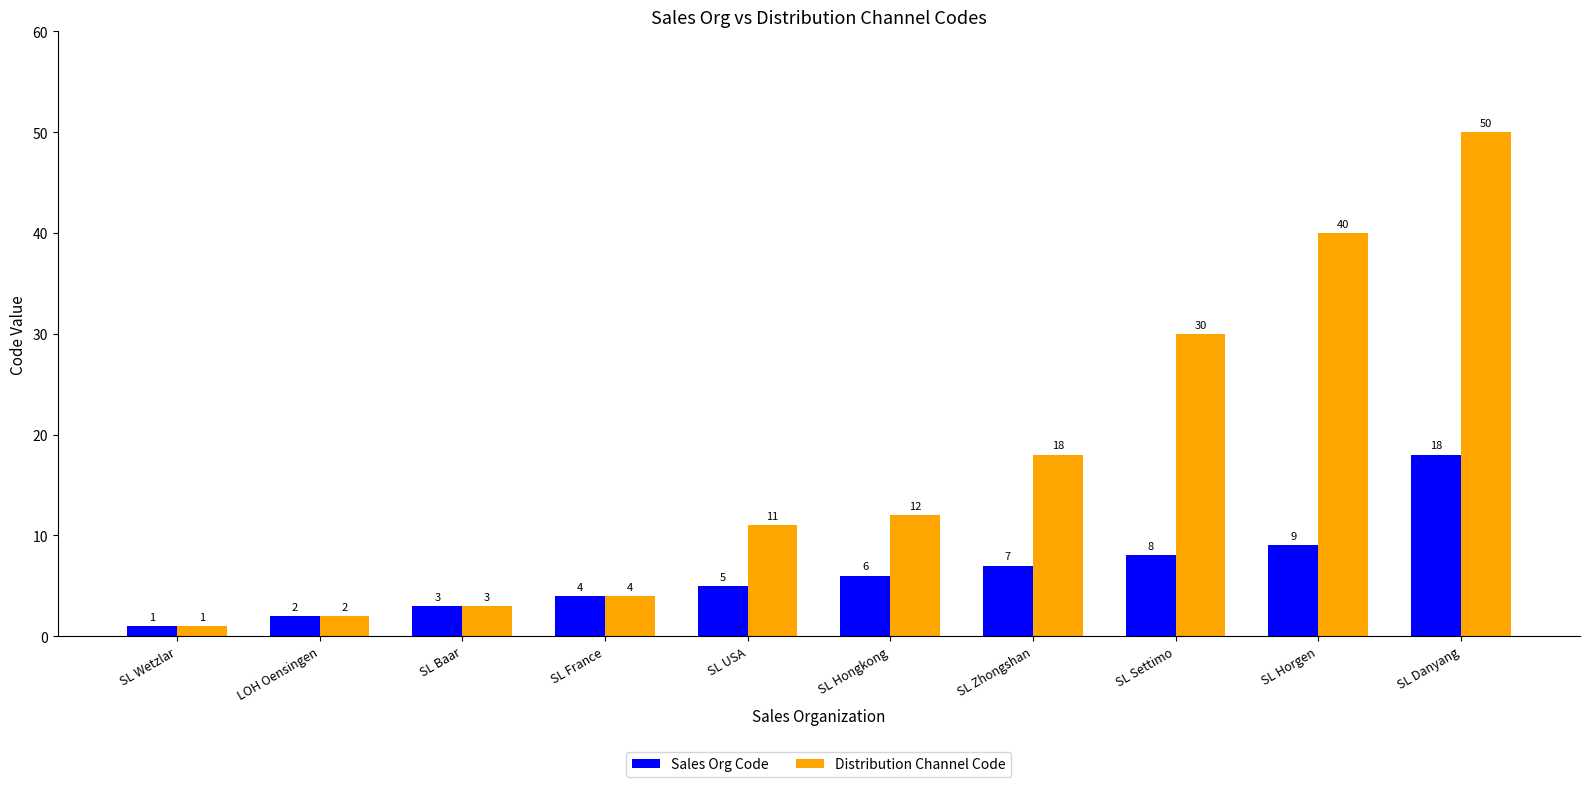

At which label is Sales Org Code closest to 9?

SL Horgen